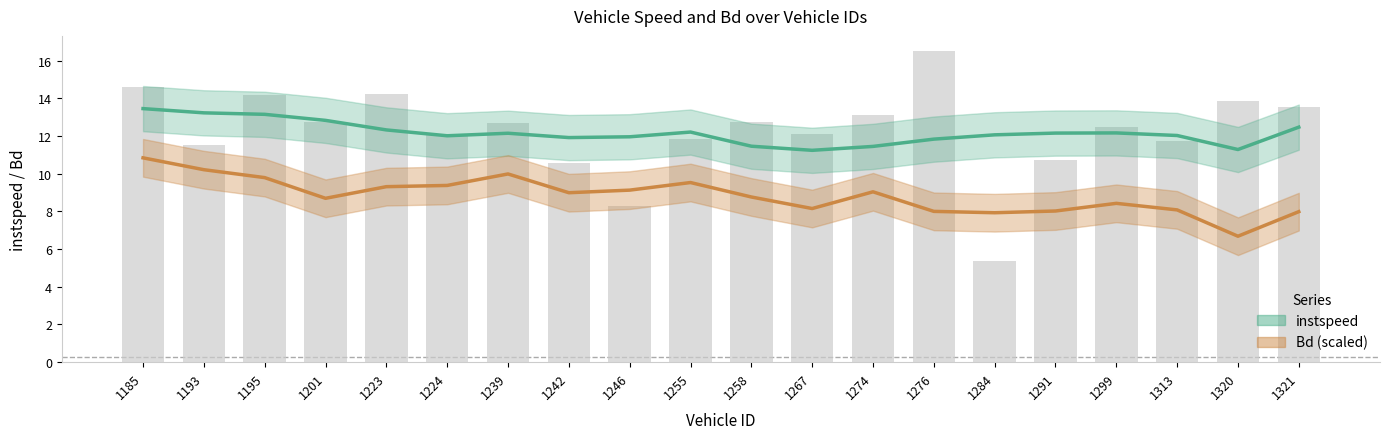

What is the maximum value for instspeed?

13.5